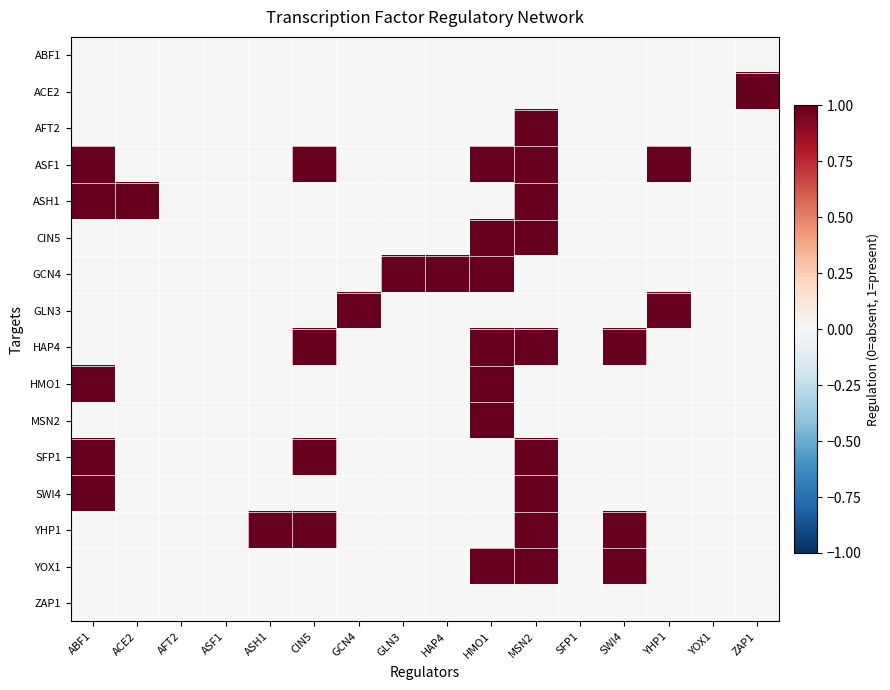

At which category is the sum across all series the highest?

MSN2